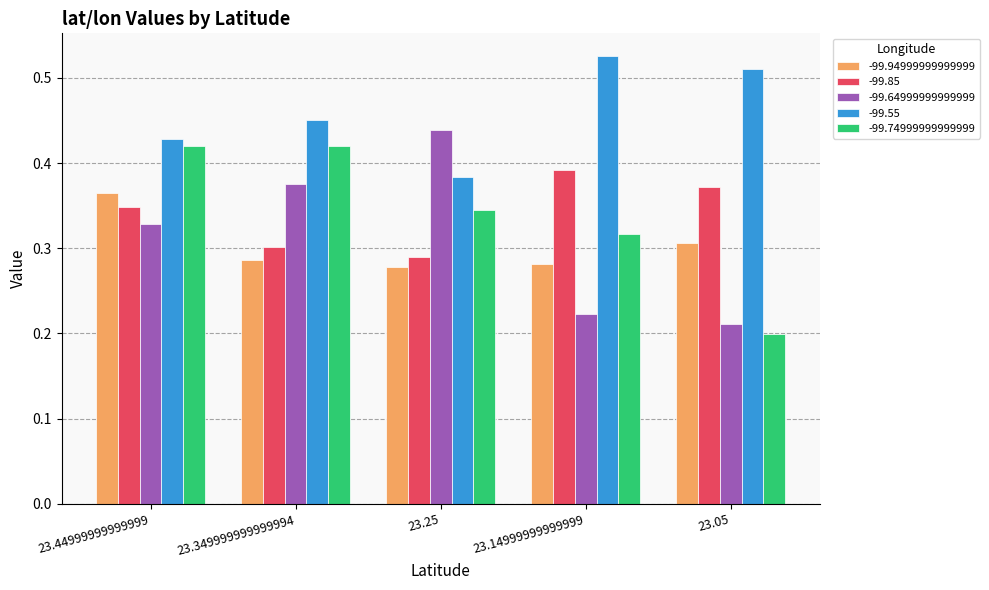

The value of -99.64999999999999 at 23.349999999999994 is 0.7. True or false?

False